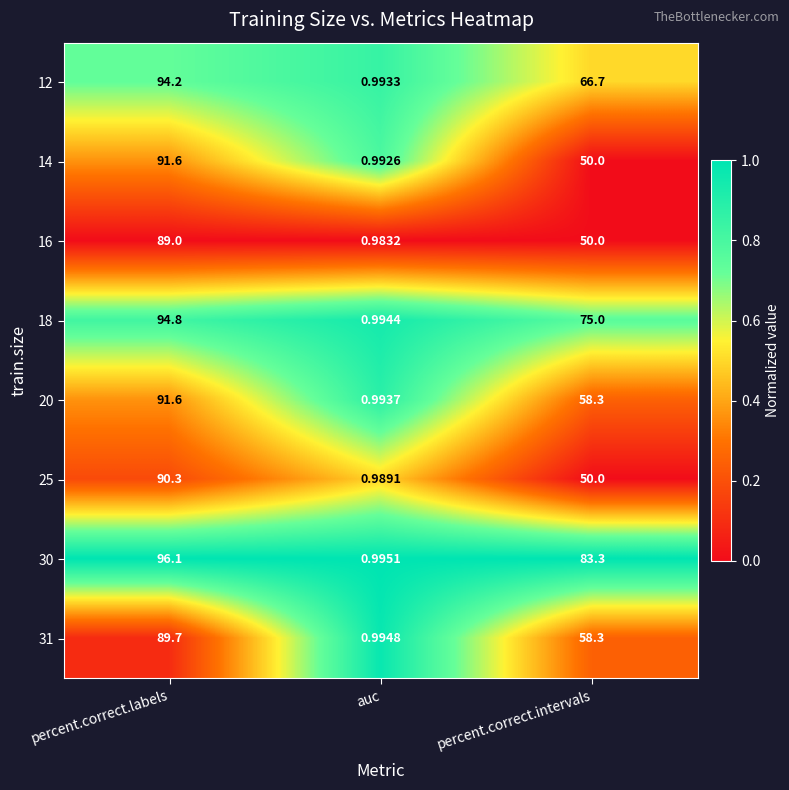

Which category has the lowest value across all series?

auc